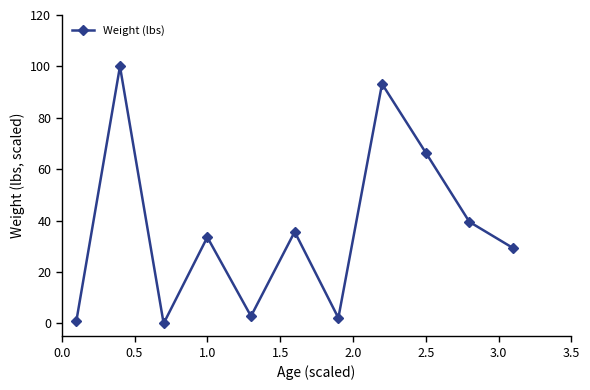

How many data points does each series have?

11